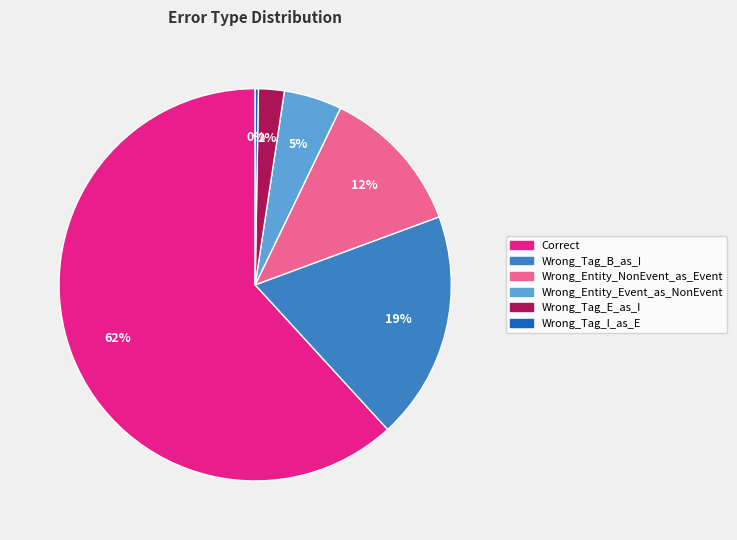

True or false: Wrong_Tag_B_as_I accounts for 9% of the total.

False